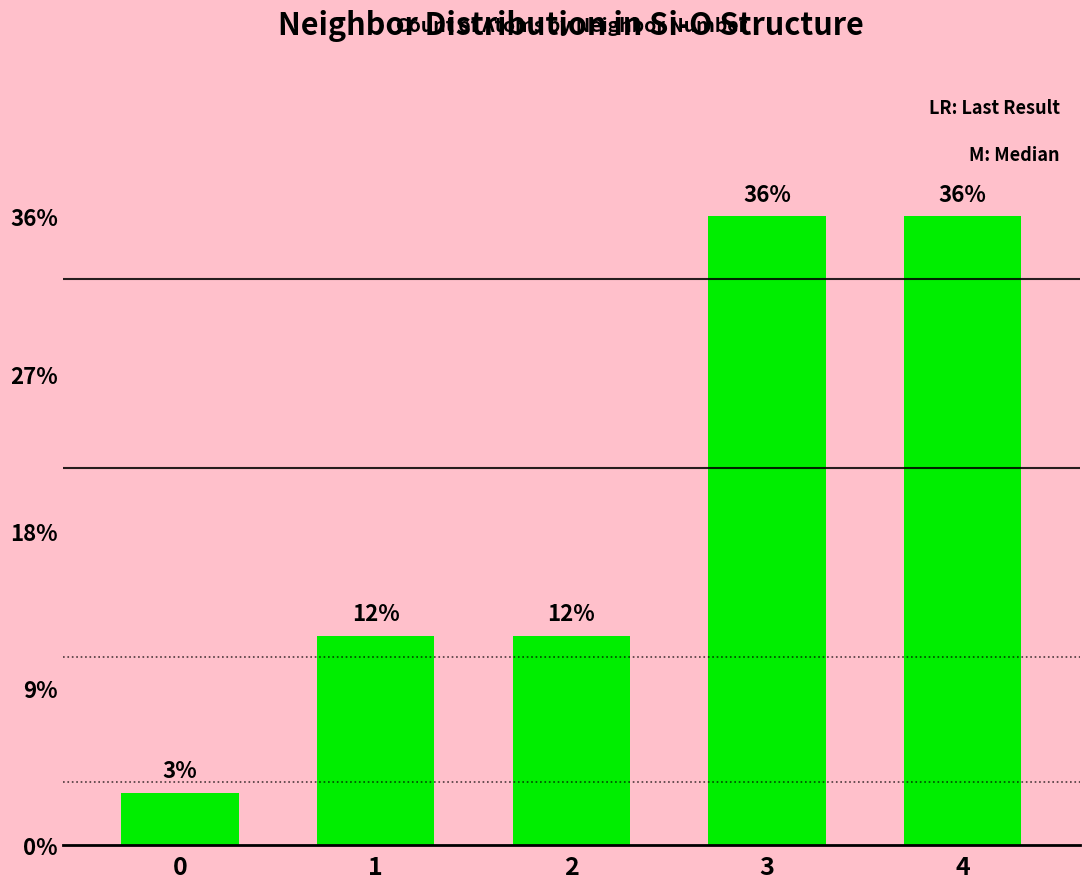

Rank the categories by value from highest to lowest.

3, 4, 1, 2, 0